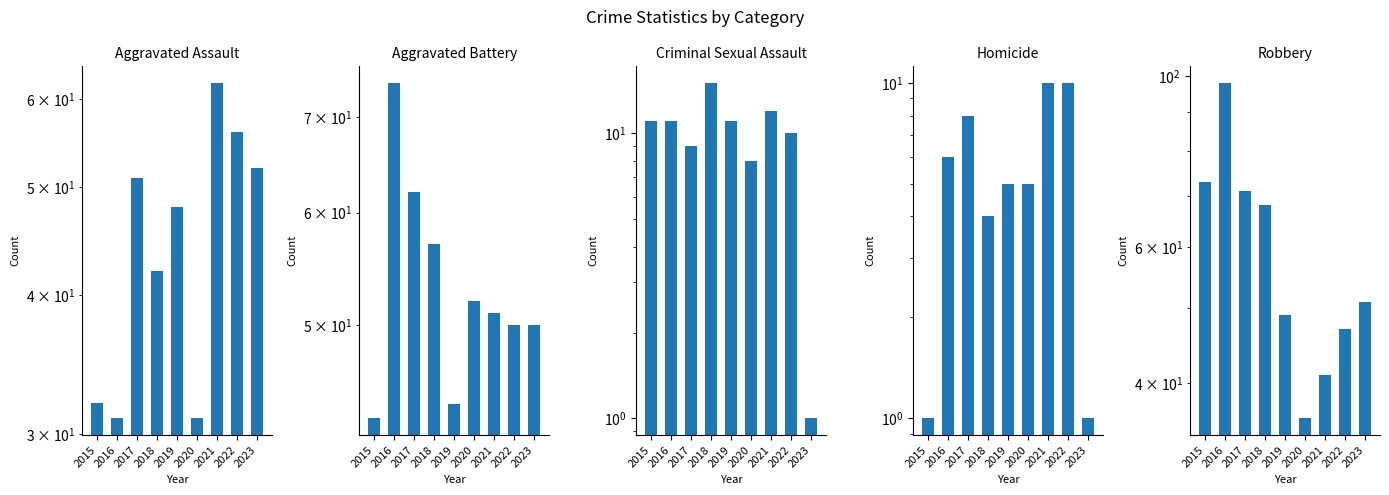

Reading left to right, list all the values displayed in this chart.

Aggravated Assault: 32	31	51	42	48	31	62	56	52
Aggravated Battery: 43	74	62	57	44	52	51	50	50
Criminal Sexual Assault: 11	11	9	15	11	8	12	10	1
Homicide: 1	6	8	4	5	5	10	10	1
Robbery: 73	98	71	68	49	36	41	47	51